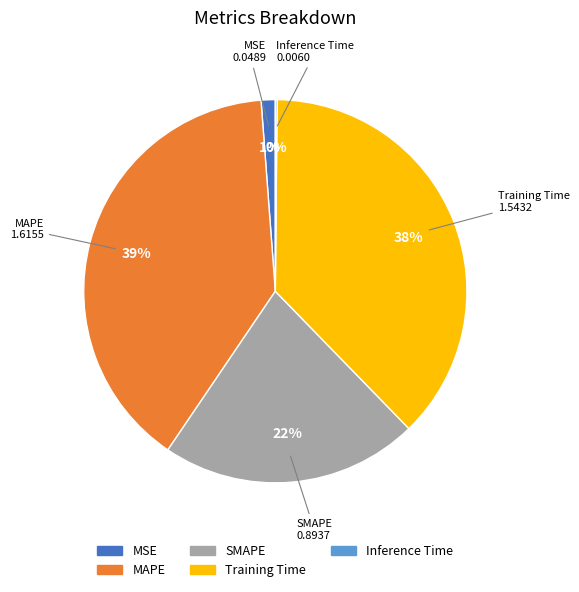

To the nearest percent, what percentage of the pie is Training Time?

38%